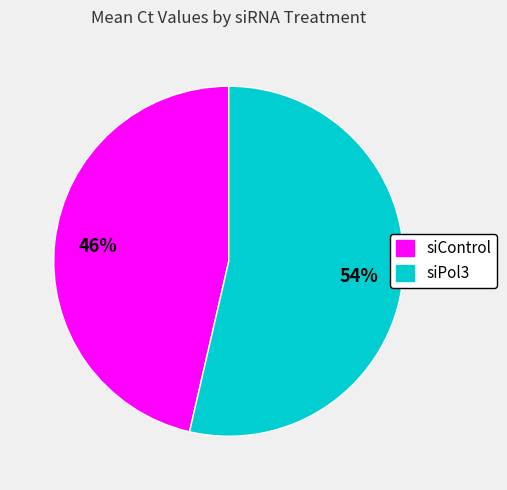

To the nearest percent, what is the combined percentage of siControl and siPol3?

100%